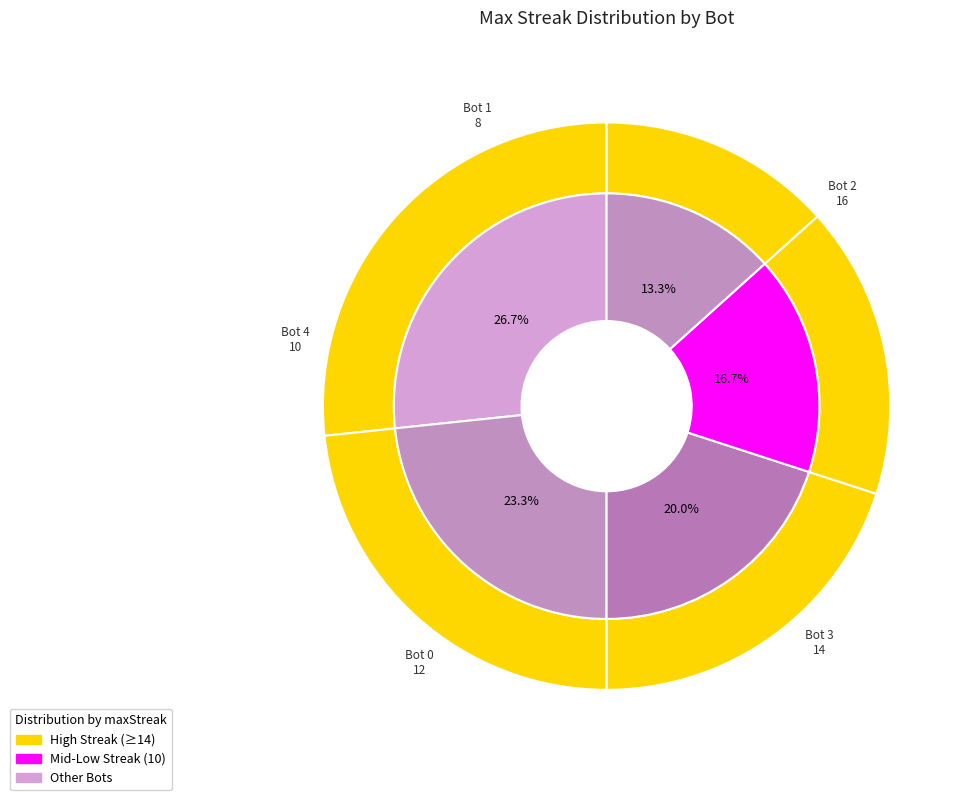

Rank the categories by value from highest to lowest.

Bot 2, Bot 3, Bot 0, Bot 4, Bot 1